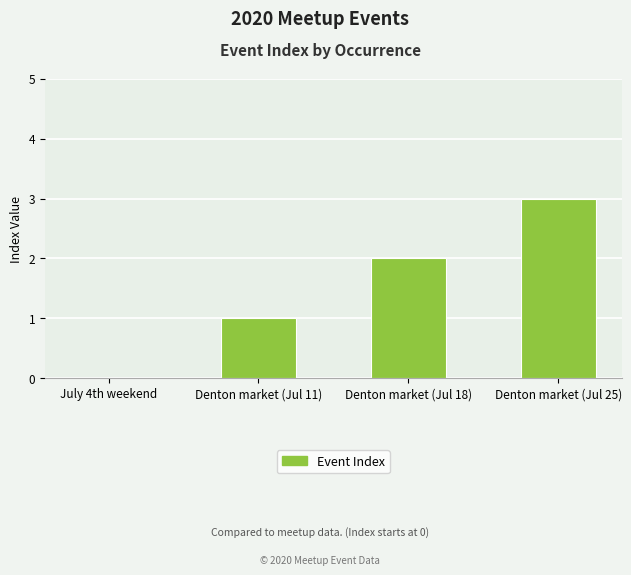

Count the values in the range 1 to 3.

3